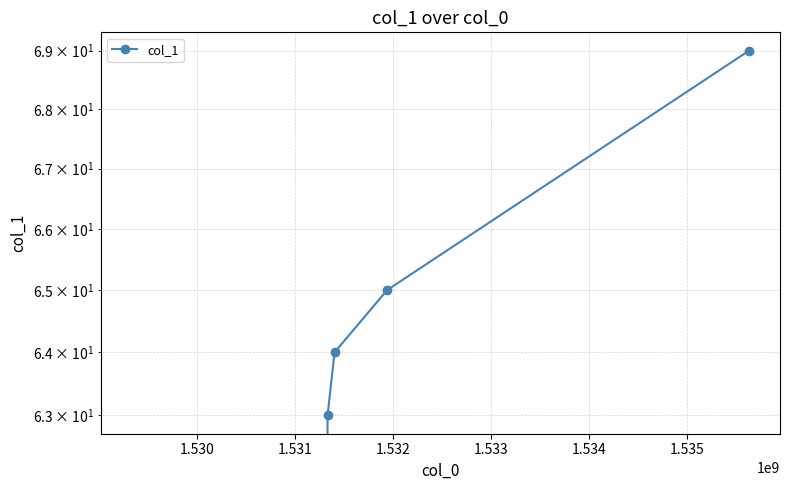

How many values exceed 64?

2